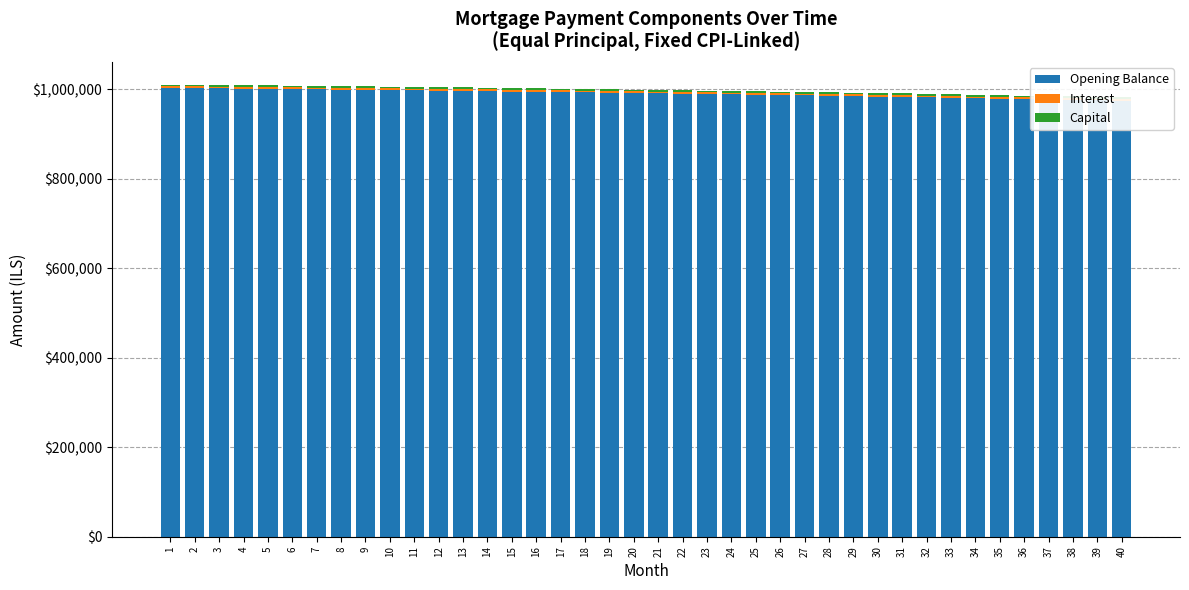

What is the value of the Interest bar at the 4th from the left?

3965.1